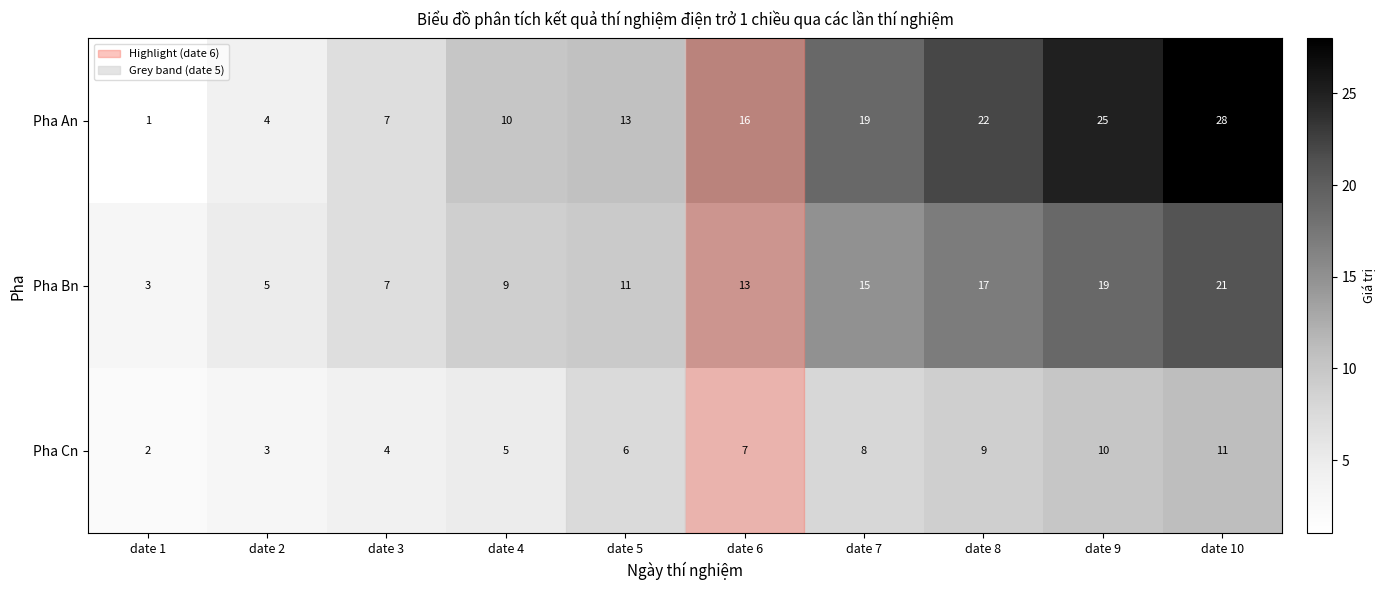

Rank the series at date 2 from lowest to highest value.

Pha Cn, Pha An, Pha Bn